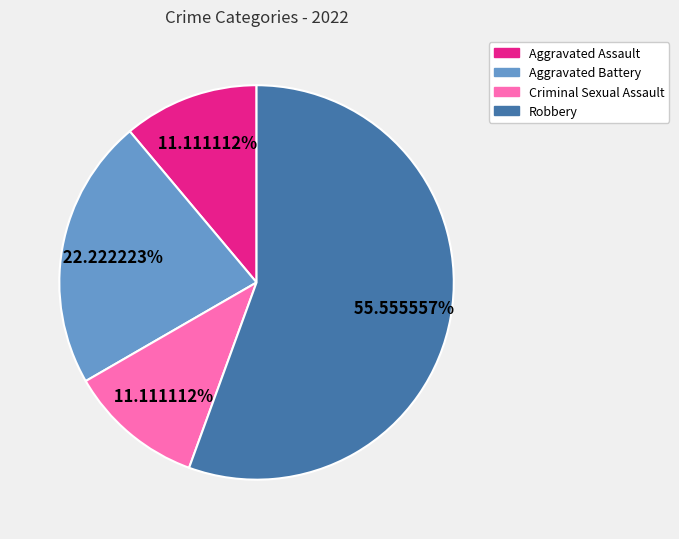

Do Robbery and Criminal Sexual Assault together represent more than half of the pie?

Yes